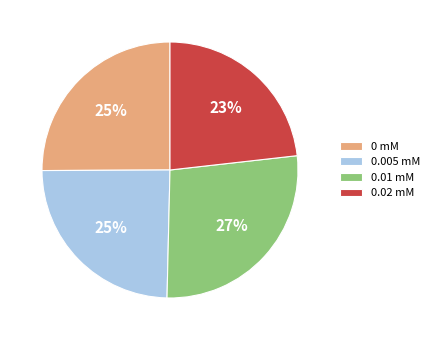

Does 0.005 mM account for over 50% of the chart?

No